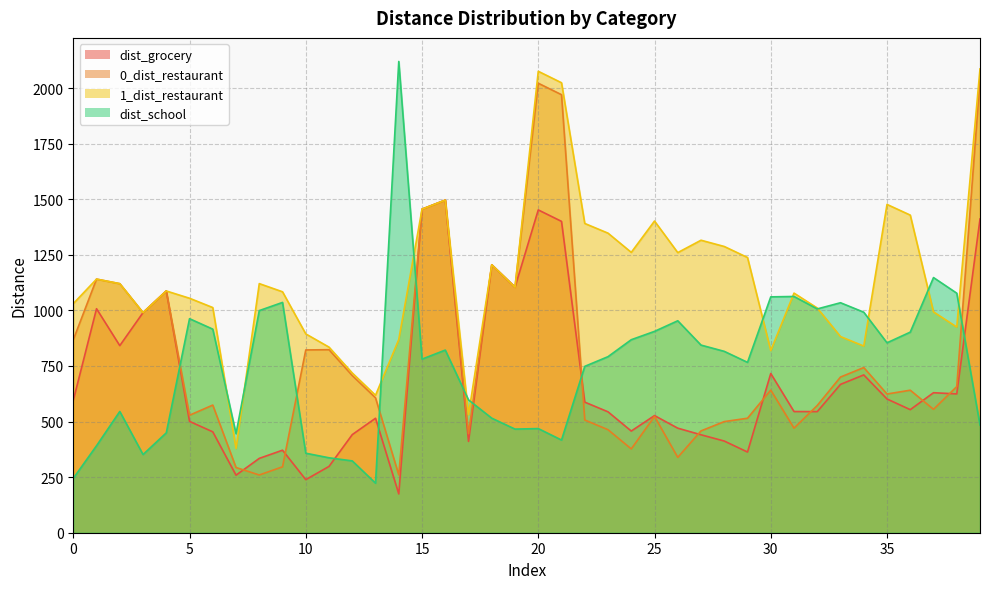

What is the value of the 1_dist_restaurant point at the 20th from the left?

1104.5